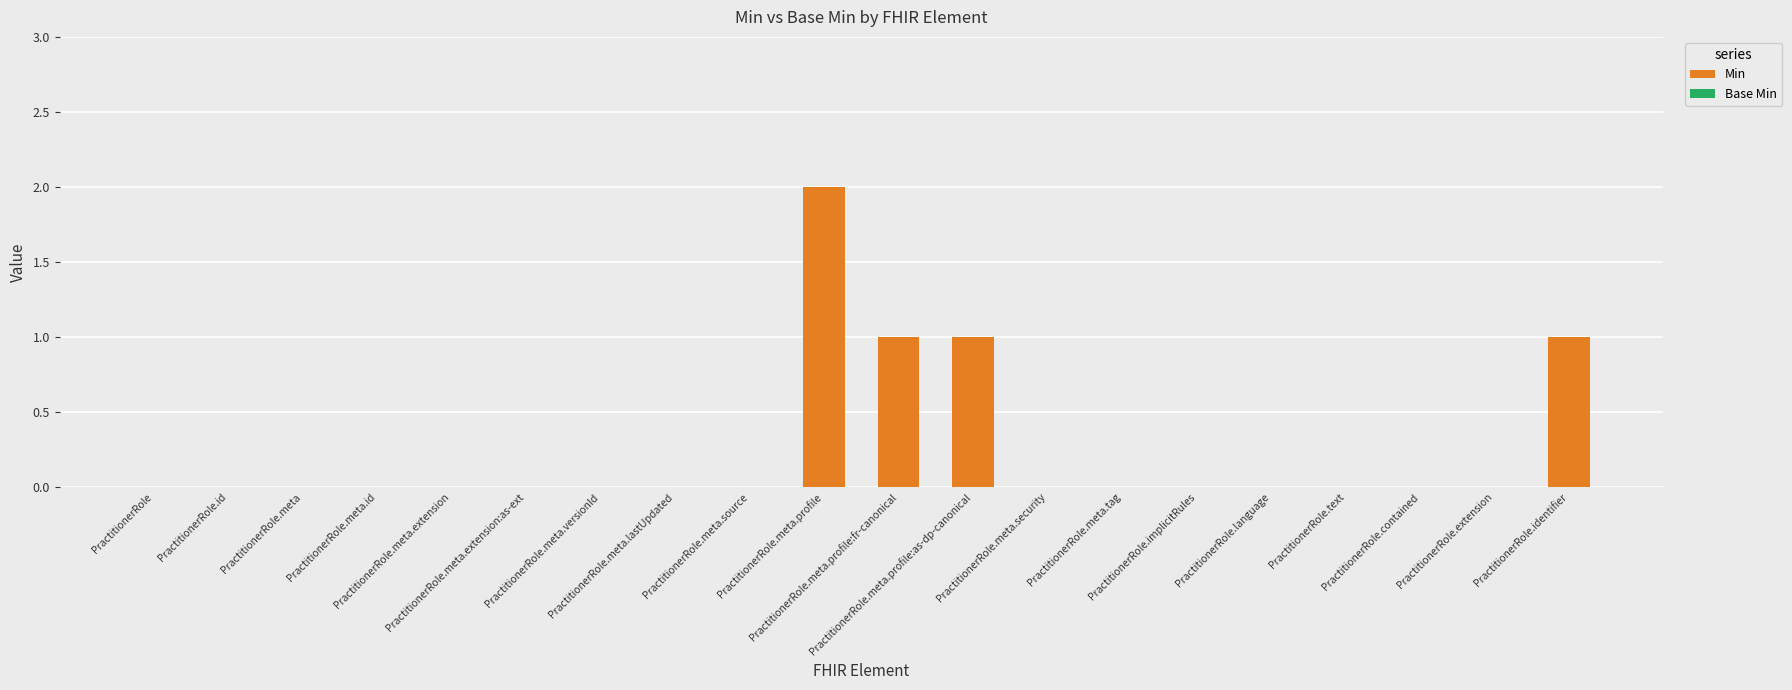

What is the sum of all values?

5